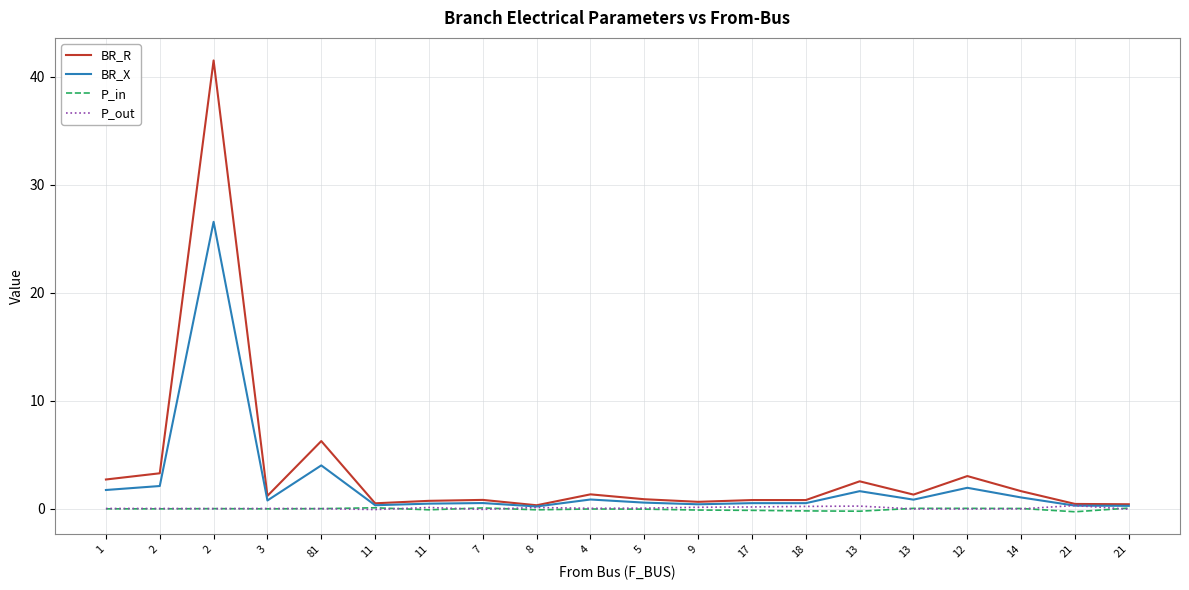

What is the average value of the P_in series?

-0.1